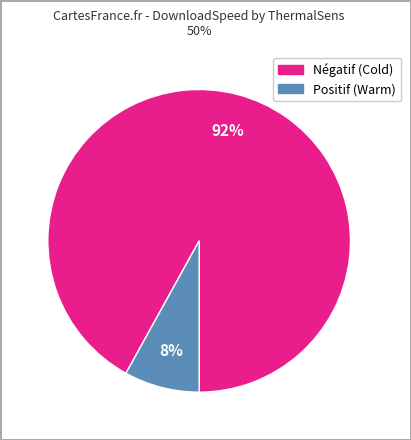

Is it true that Positif (Warm) is 18% of the pie?

False